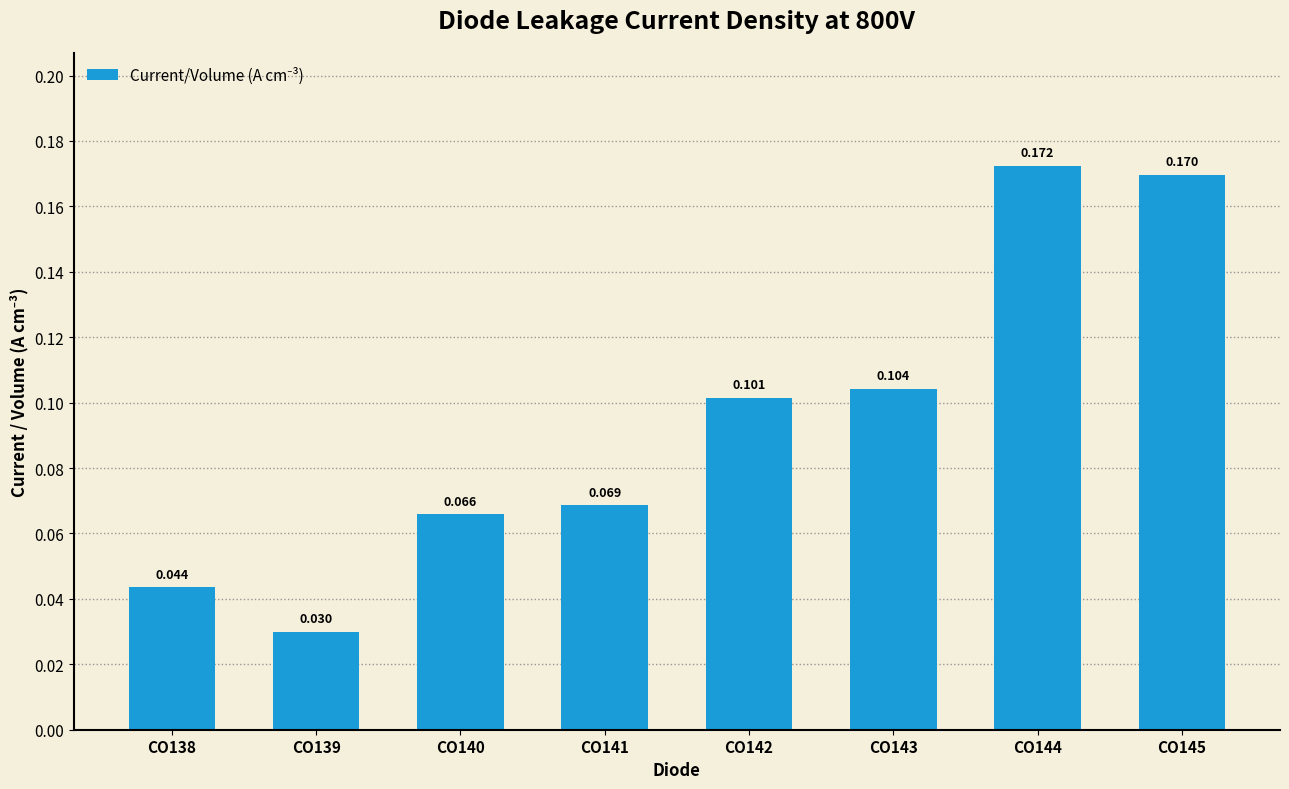

Is it true that the value at CO138 is 0.0?

False